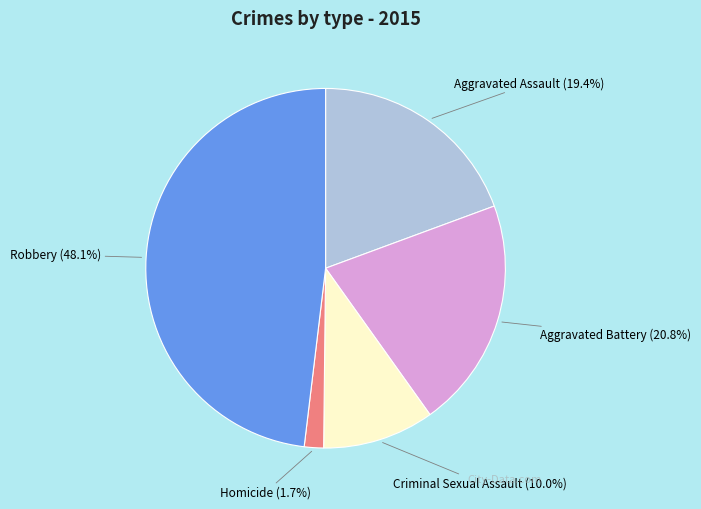

Which has a higher value, Aggravated Battery or Robbery?

Robbery